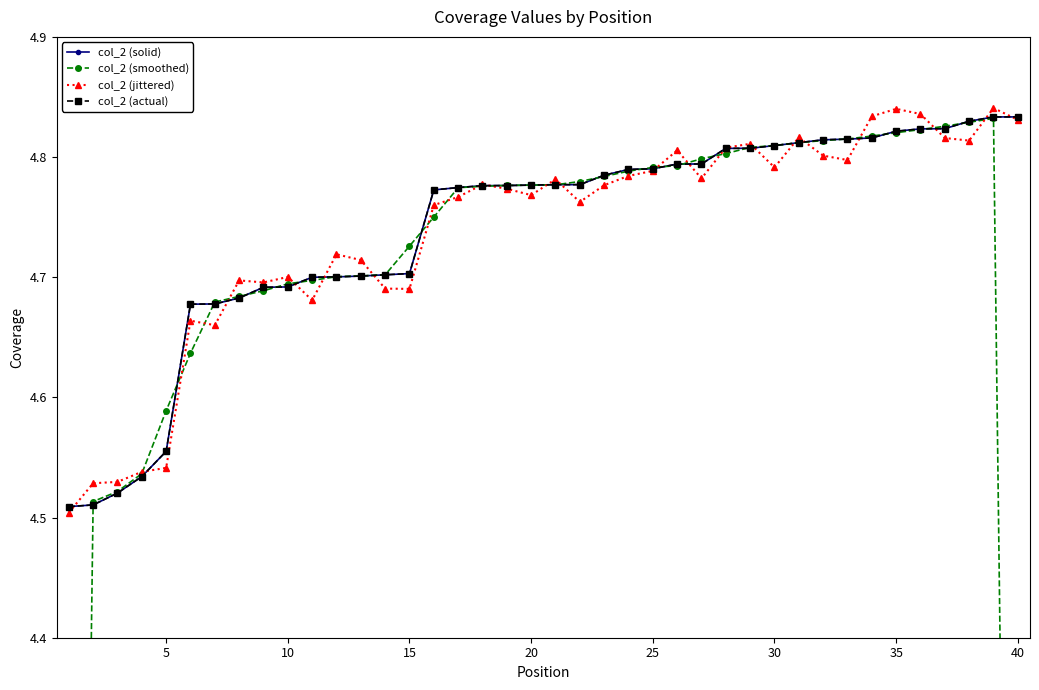

True or false: col_2 (smoothed) has more than 1 points higher than both neighbors.

False